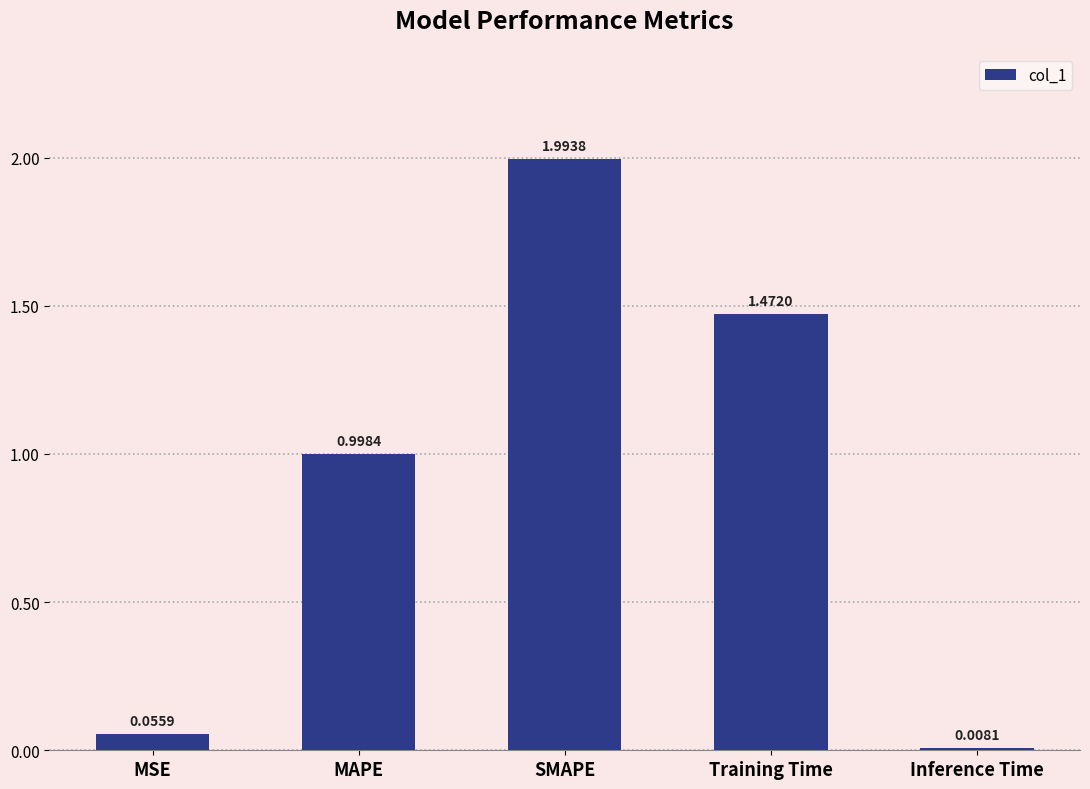

Rank the categories by value from lowest to highest.

Inference Time, MSE, MAPE, Training Time, SMAPE